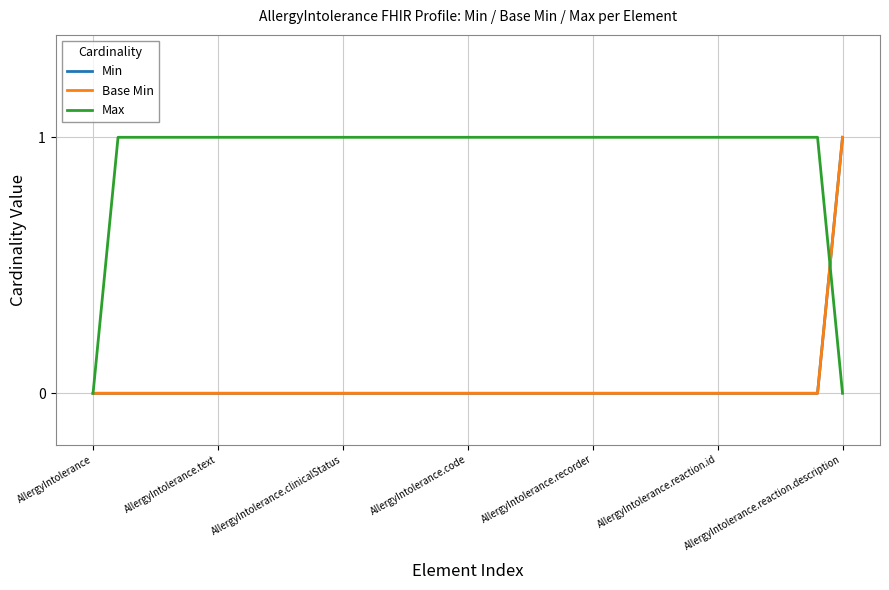

At which category does the chart reach its peak across all series?

30